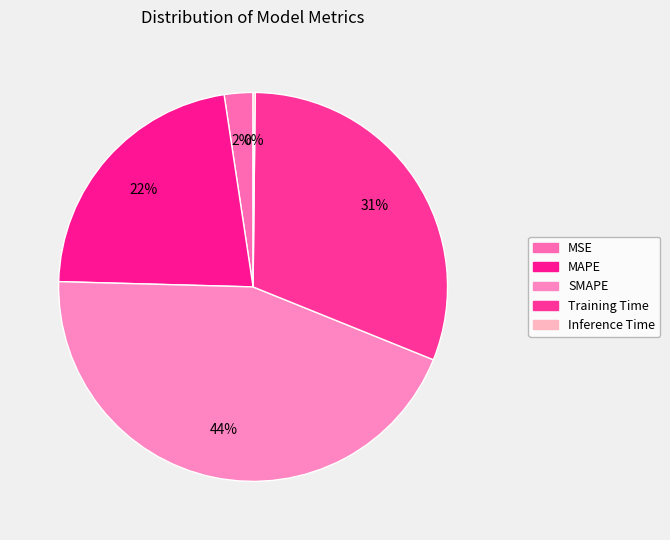

To the nearest percent, what is the combined percentage of Inference Time and MSE?

3%